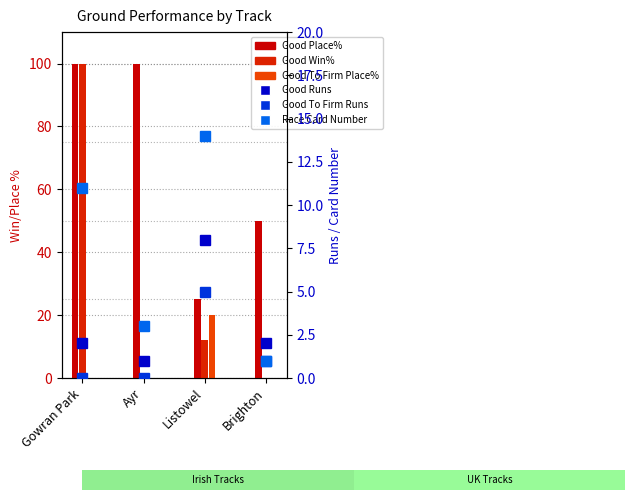

What are all the series names shown in the legend?

Good Place%, Good Win%, Good To Firm Place%, Good Runs, Good To Firm Runs, Race Card Number